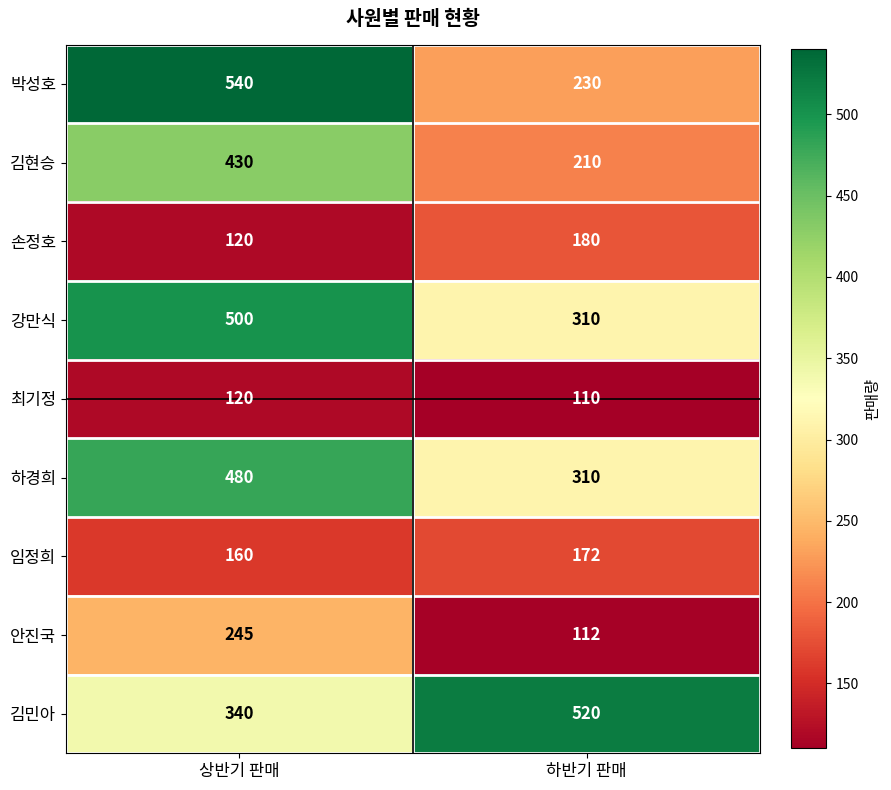

Which label corresponds to the largest value in the chart?

상반기 판매